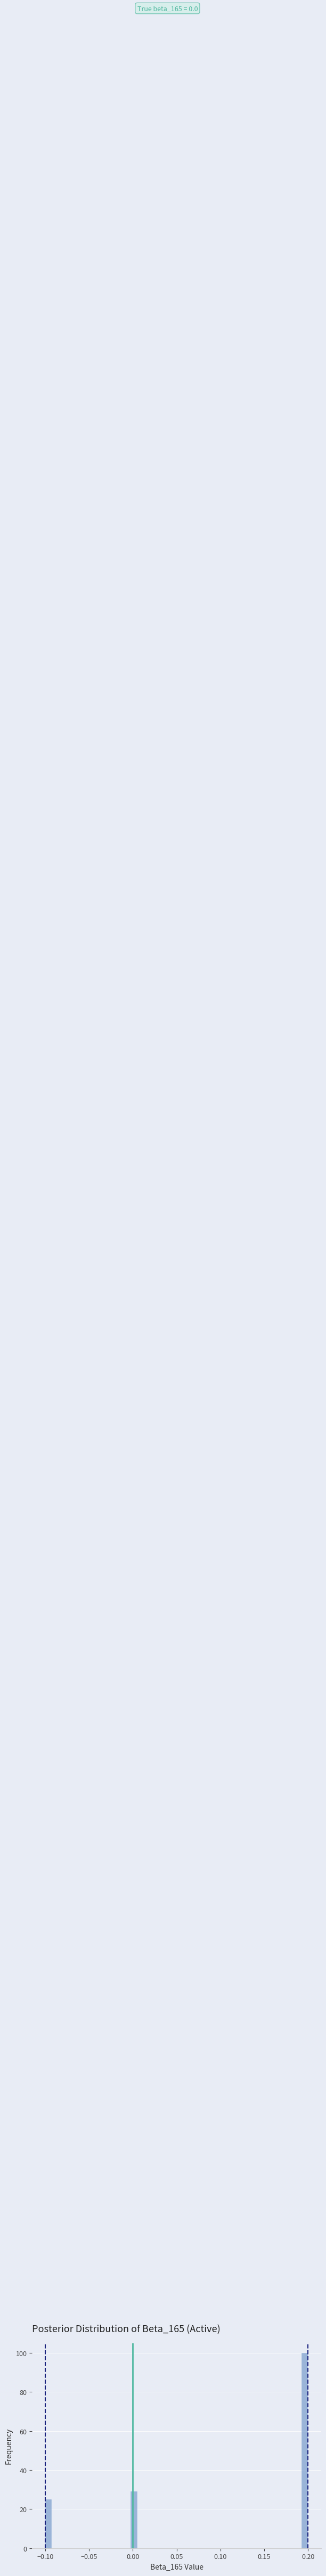

Read against the x-axis, roughly where is the centre of the tallest bar?

0.195